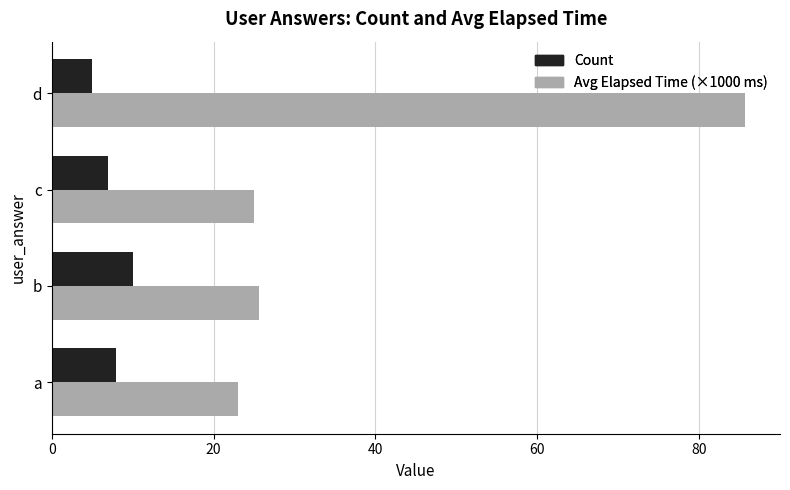

What is the greatest value displayed?

85.8